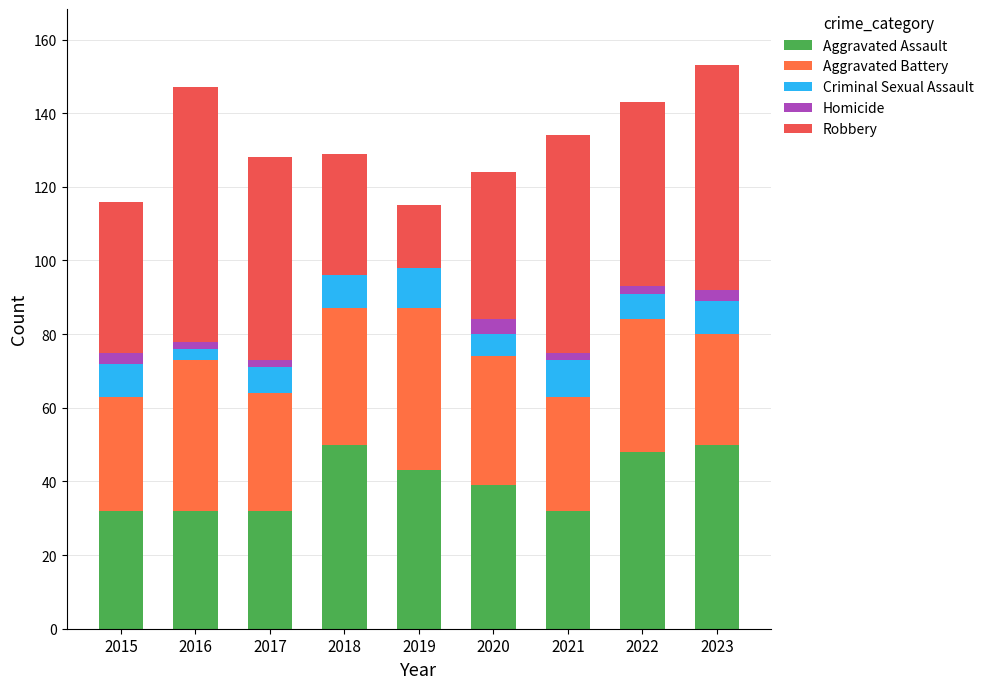

How many data points does each series have?

9